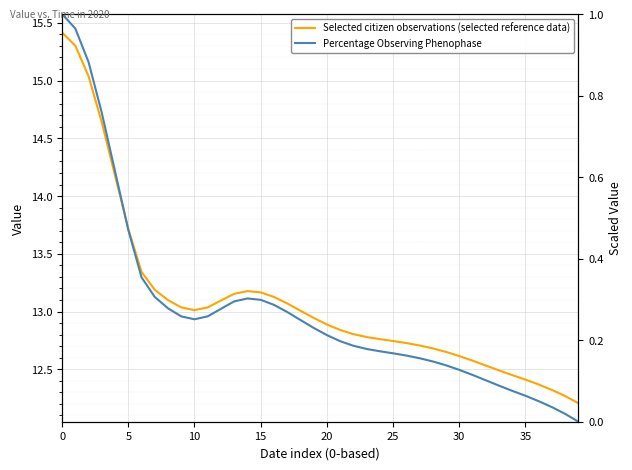

What is the difference between the Selected citizen observations (selected reference data) values at 27 and 13?

0.4